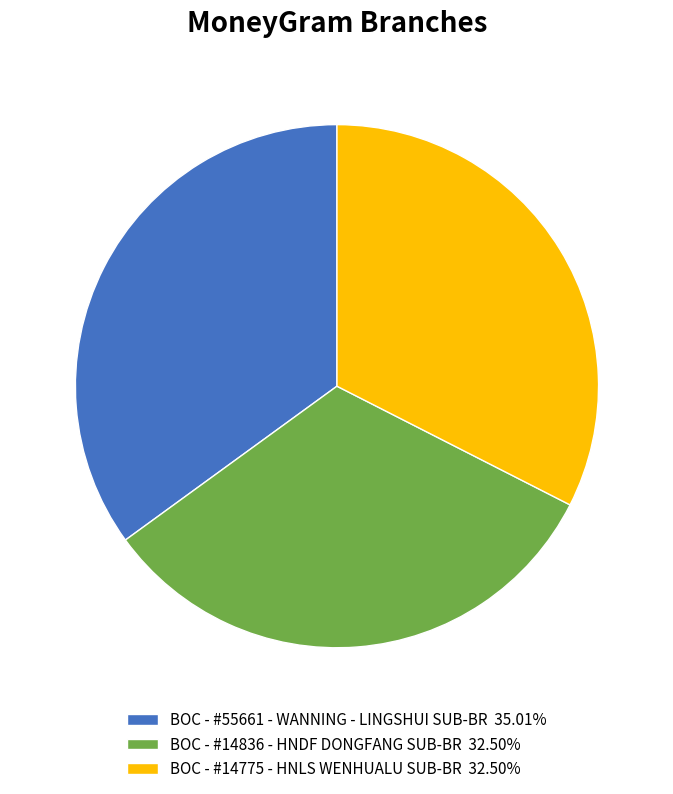

Is there a majority slice in this chart?

No